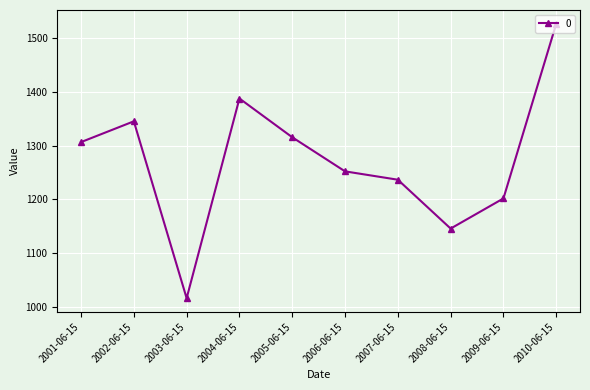

How many lines are shown in the chart?

1